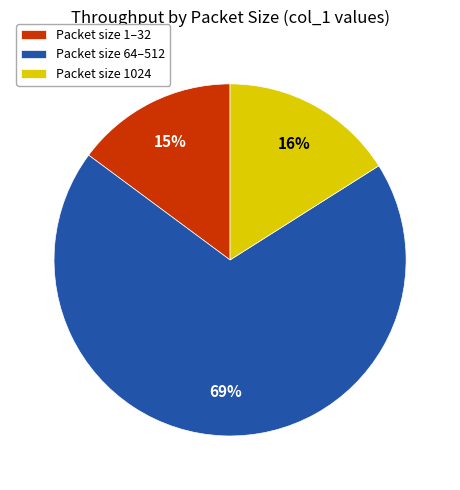

Is there any slice that represents more than half of the pie?

Yes